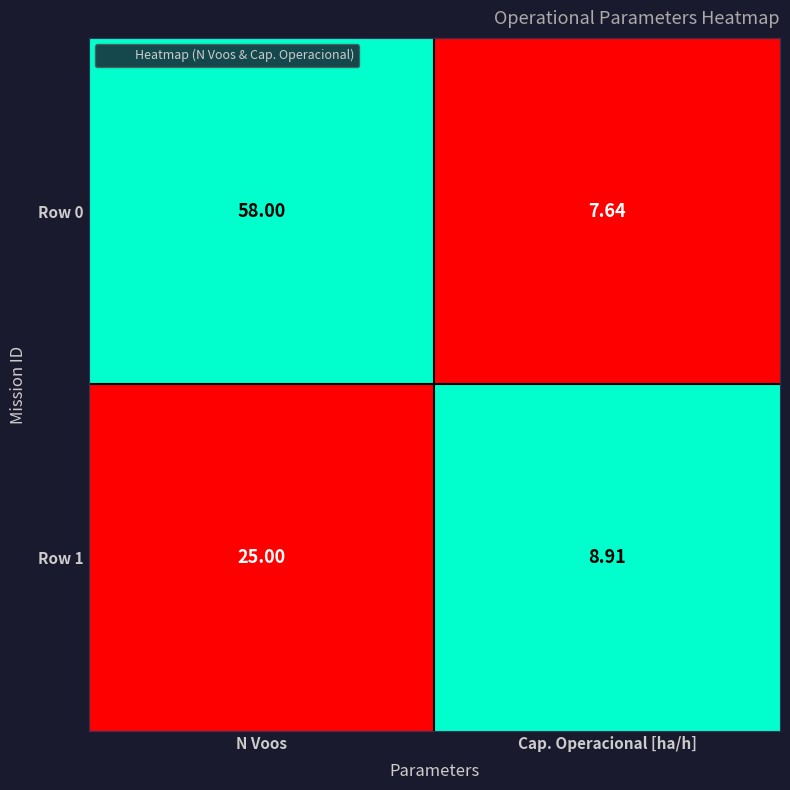

At which label is Row 1 closest to 16?

Cap. Operacional [ha/h]